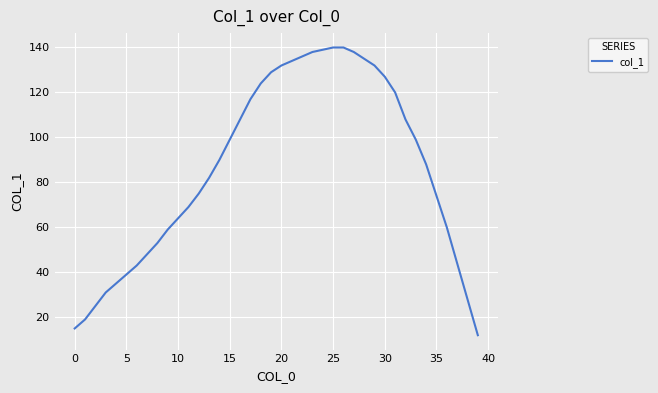

What is the minimum value shown in the chart?

12